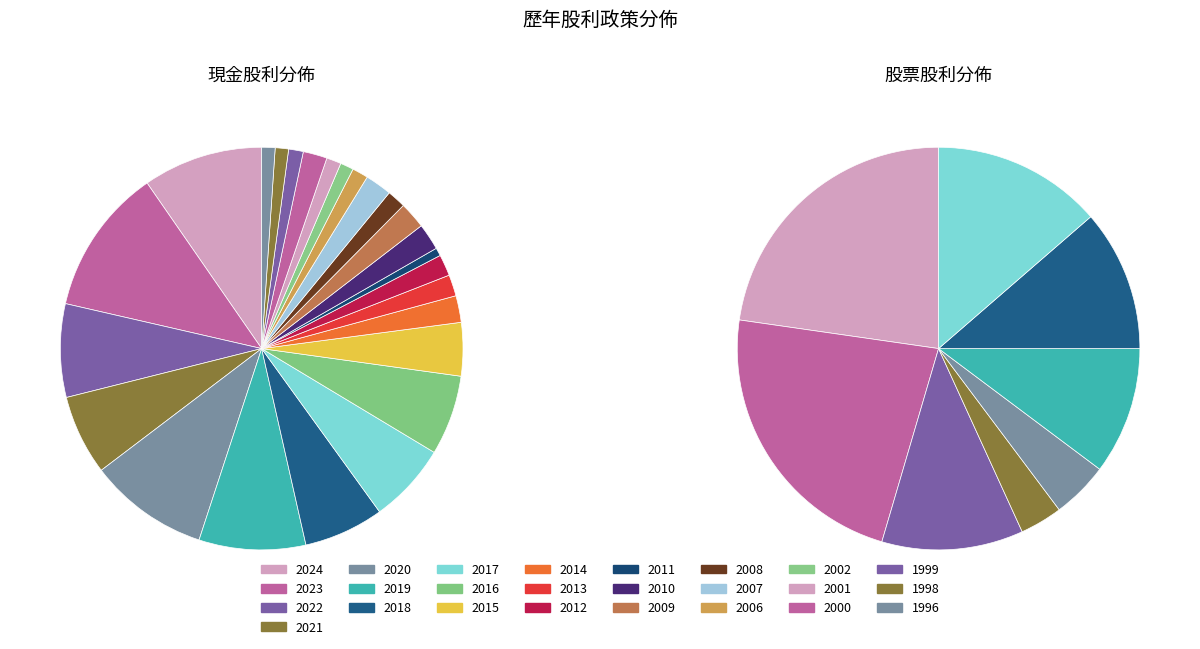

Does any single category account for the majority?

No